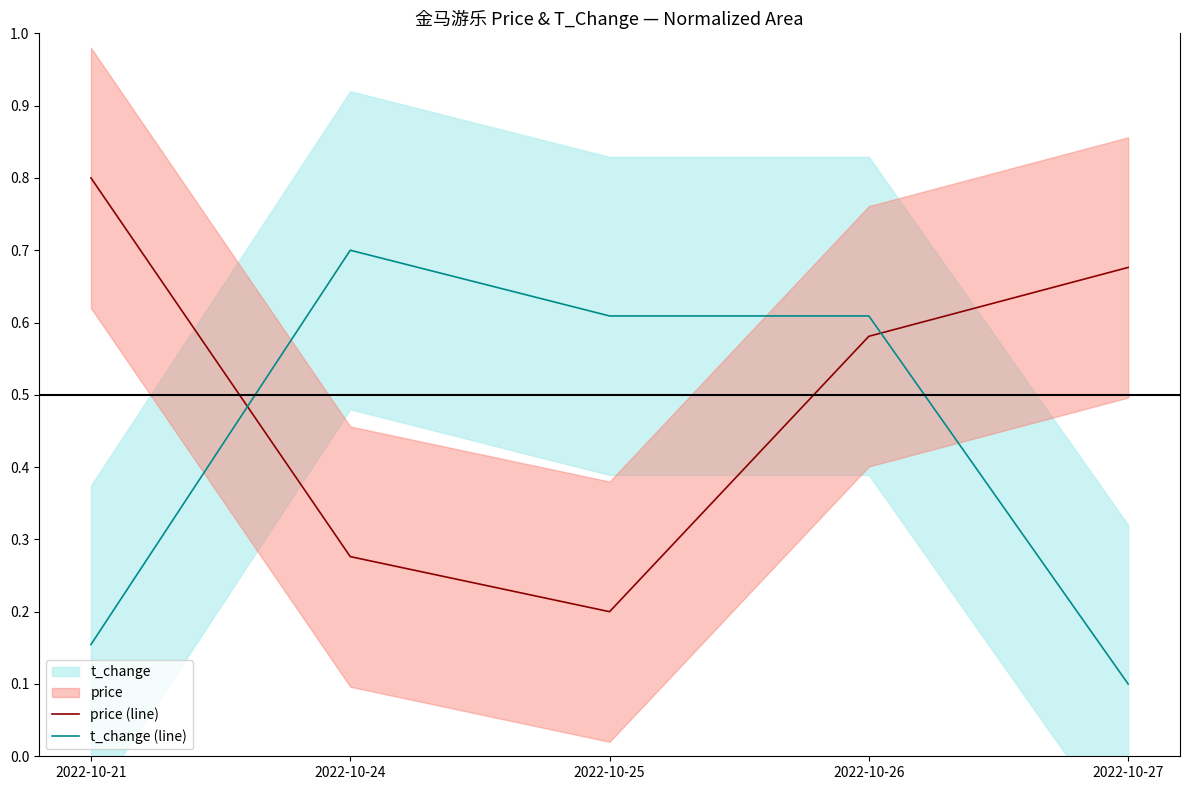

At which label is t_change (line) closest to 0?

2022-10-27